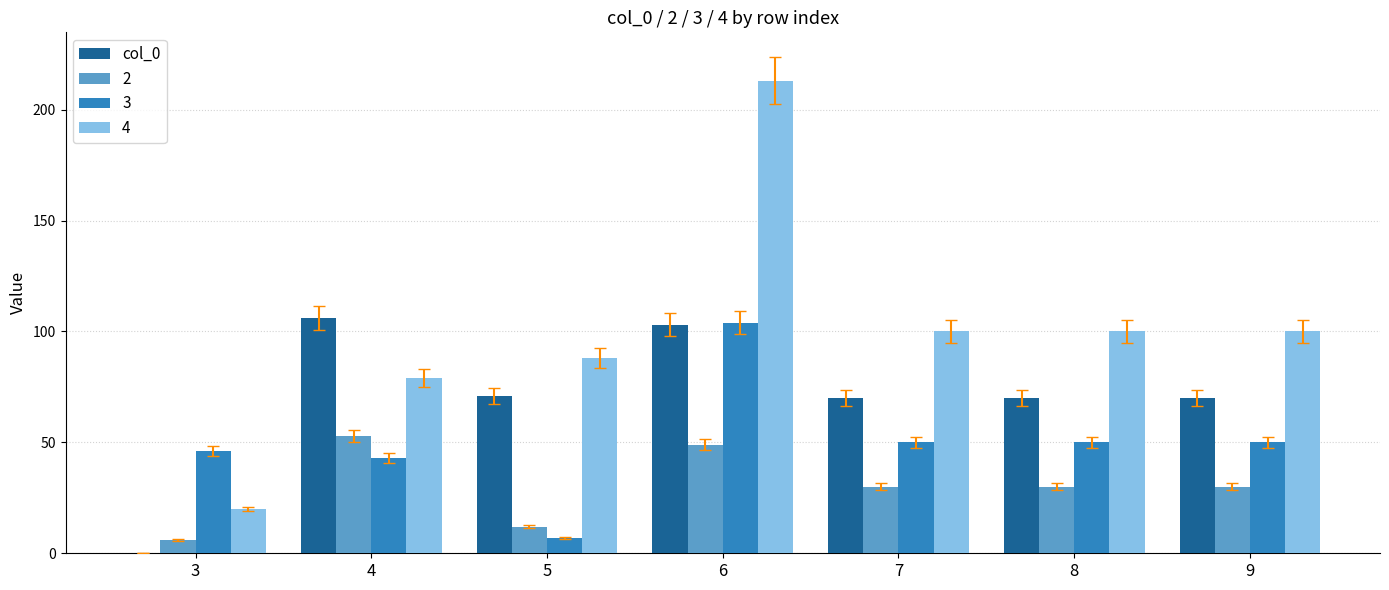

Are the bars grouped side by side (vs. stacked)?

Yes